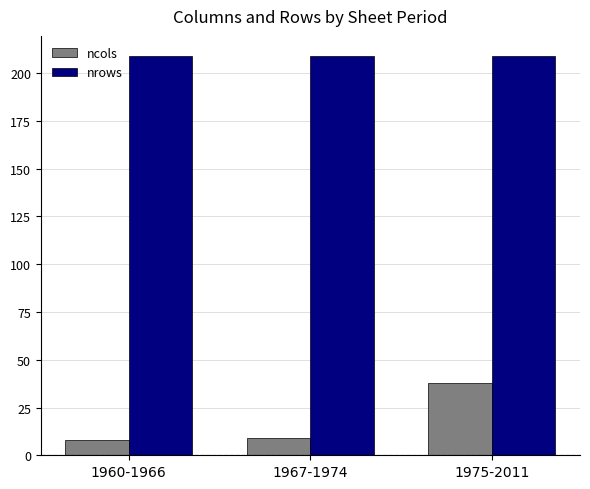

What is the sum of all nrows values?

627